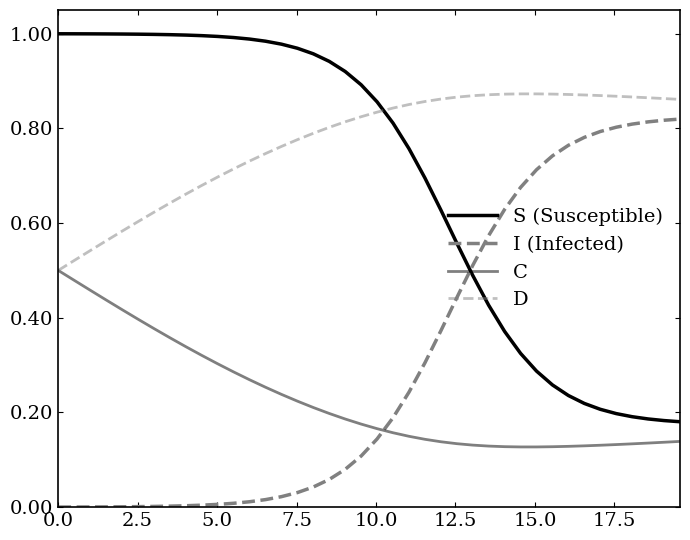

How many lines are shown in the chart?

4